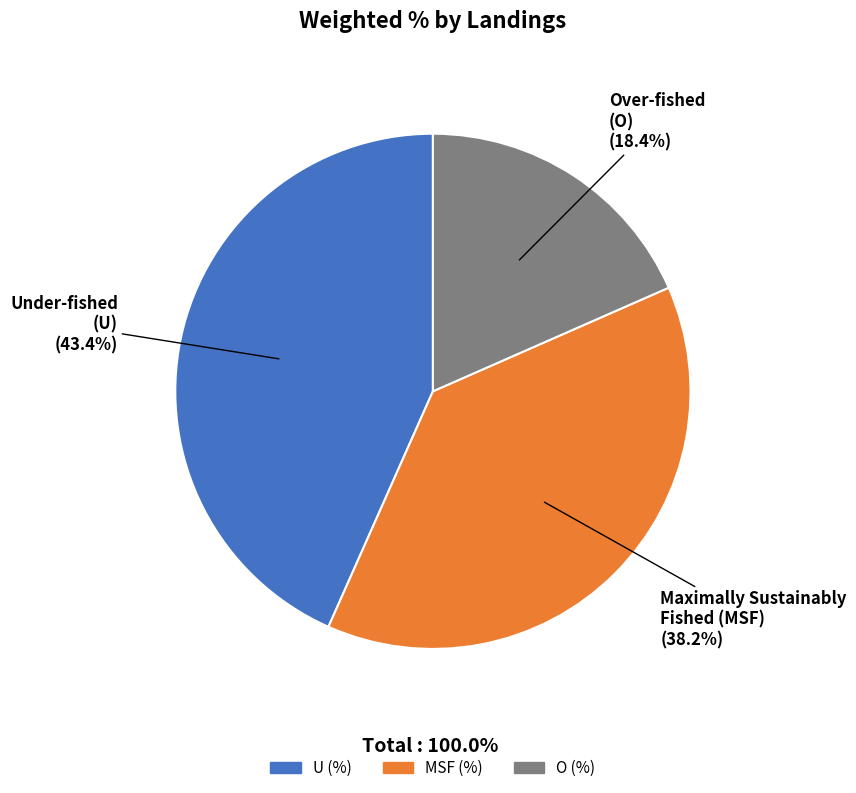

Rank the categories by value from lowest to highest.

O (%), MSF (%), U (%)